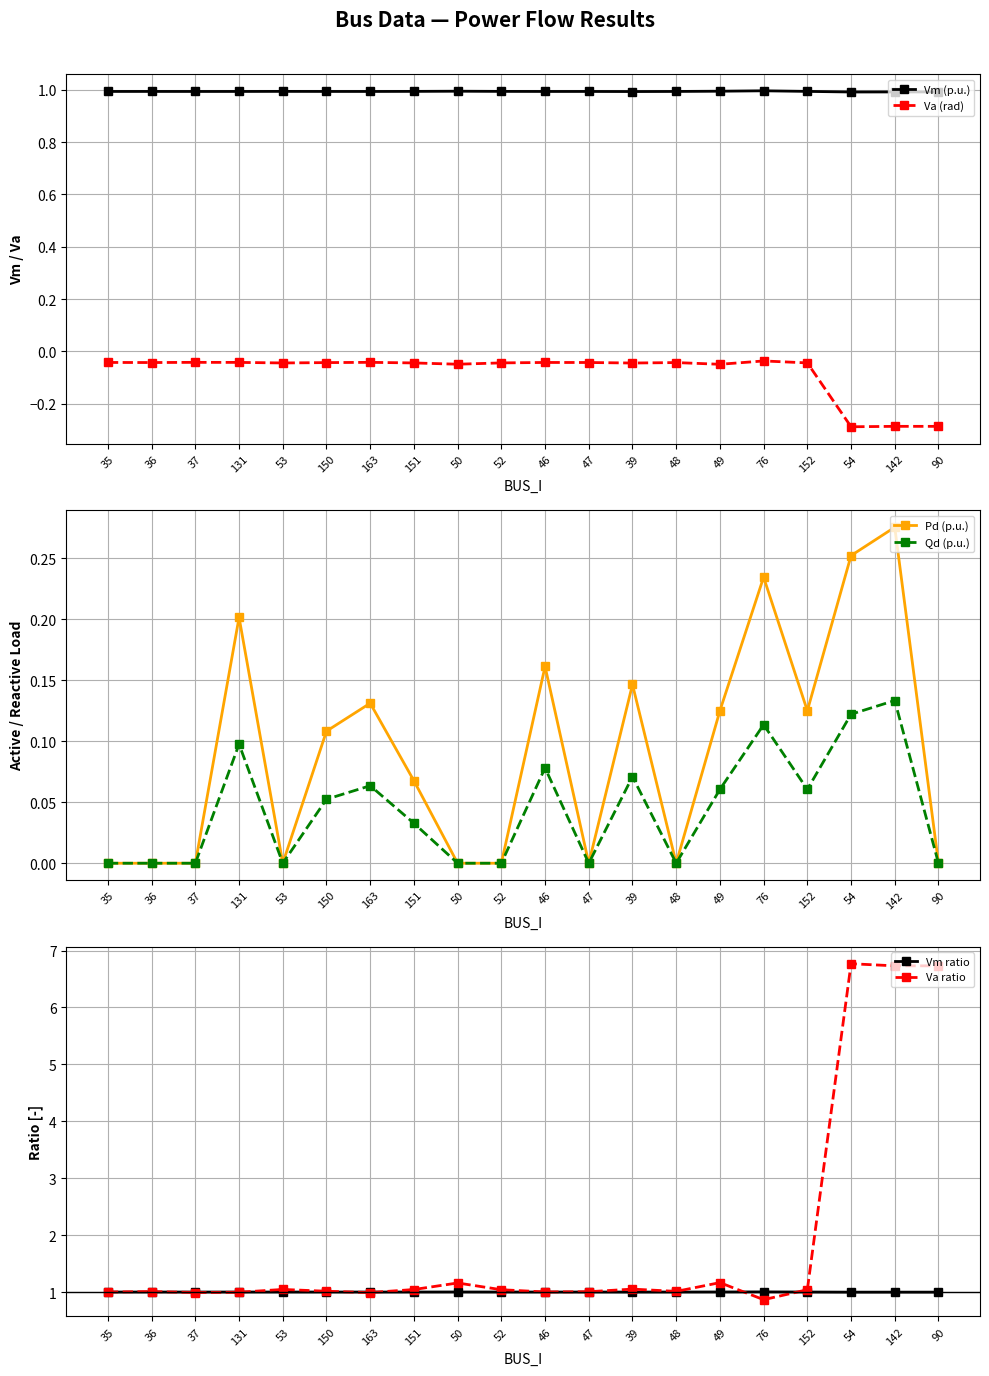

True or false: Va ratio and Va (rad) intersect in this chart.

False